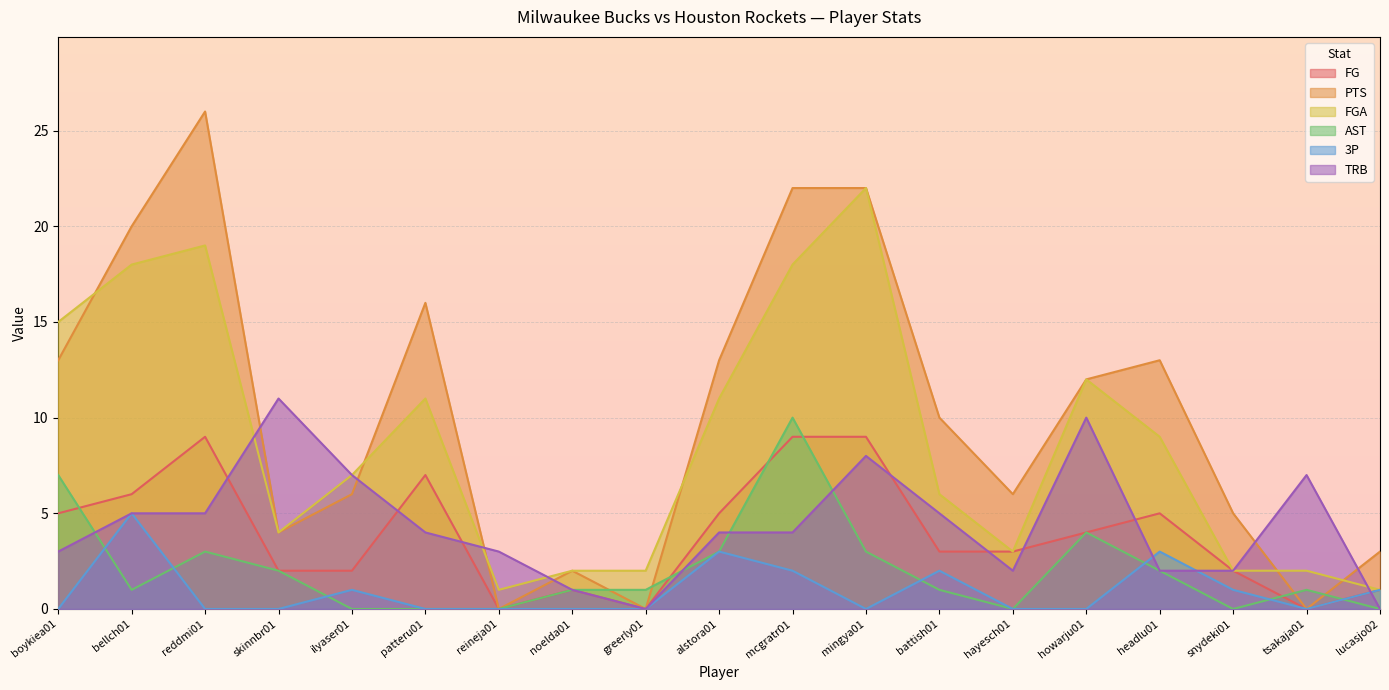

Where is the first local maximum for PTS?

reddmi01